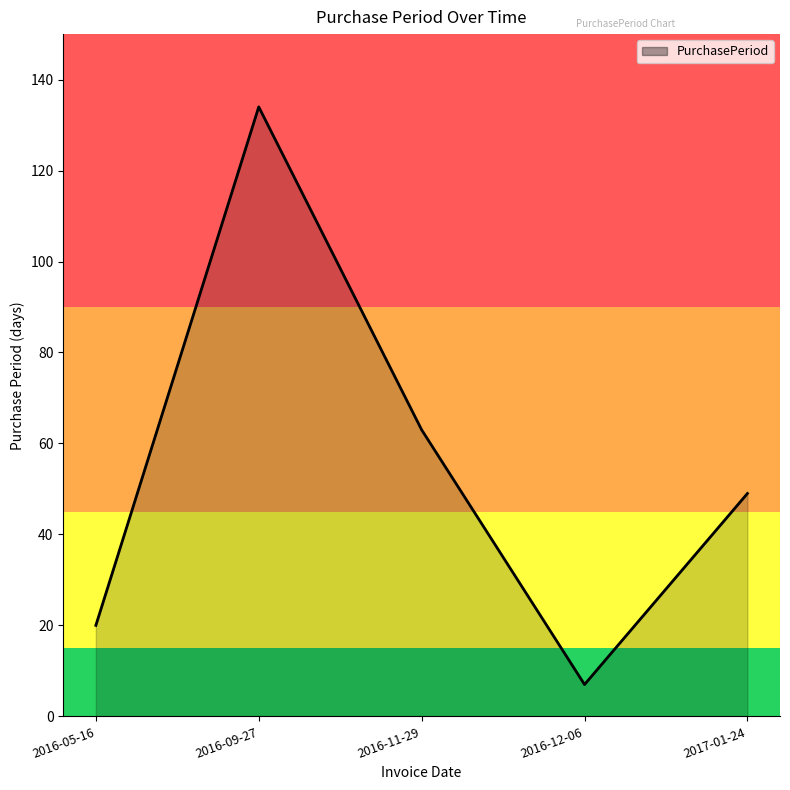

At which label does the data first exceed 49?

2016-09-27